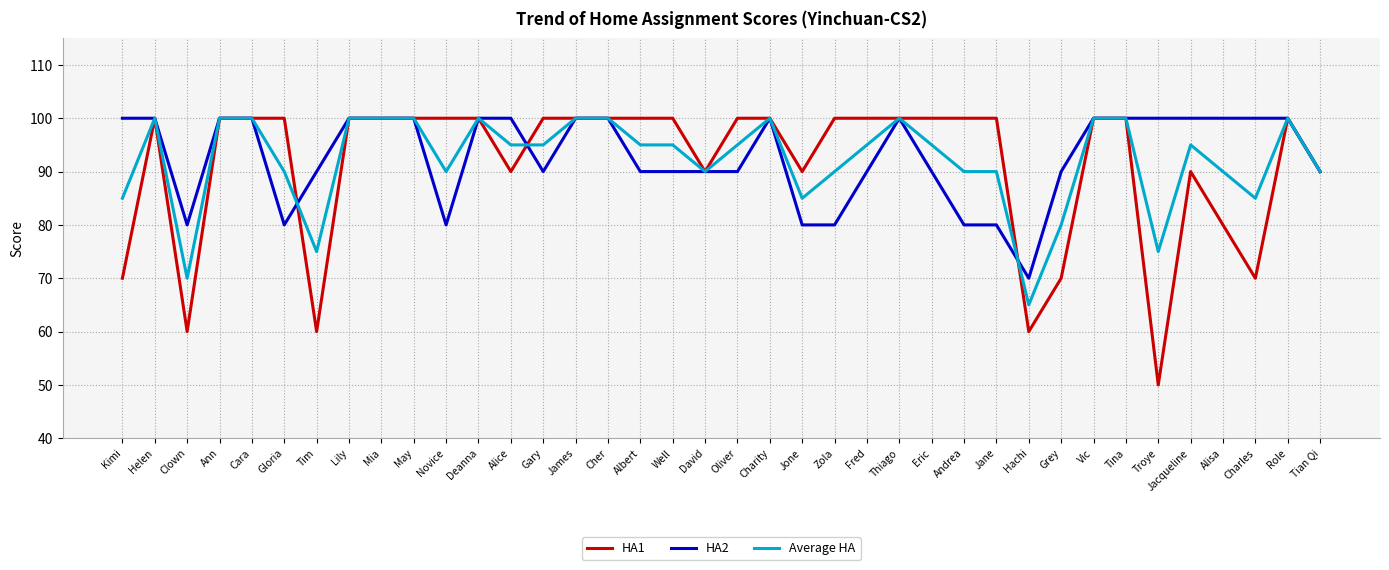

Count the number of categories in the chart.

38